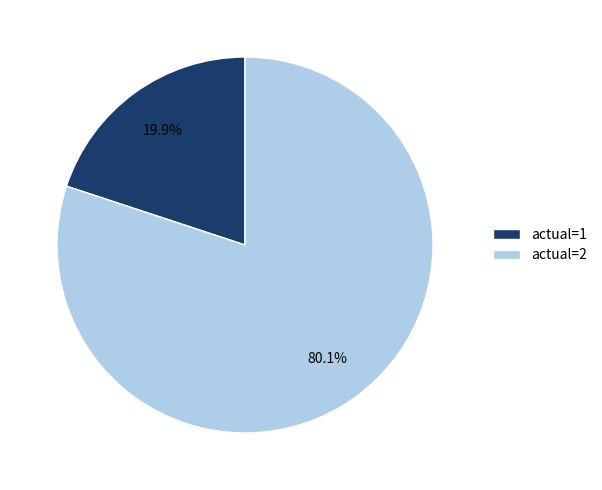

What is the smallest slice in the pie chart?

actual=1